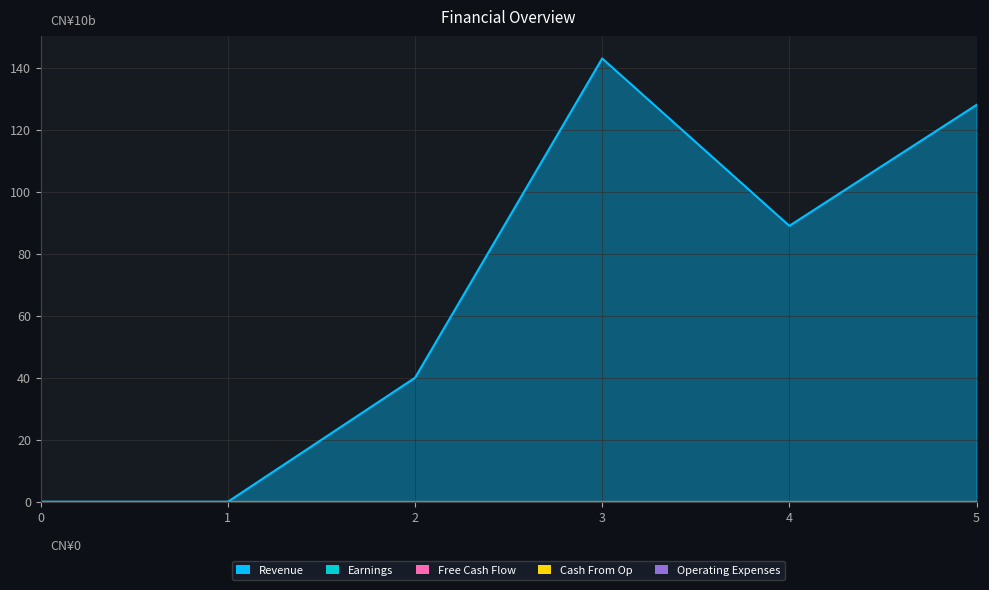

At which category is the sum across all series the highest?

3